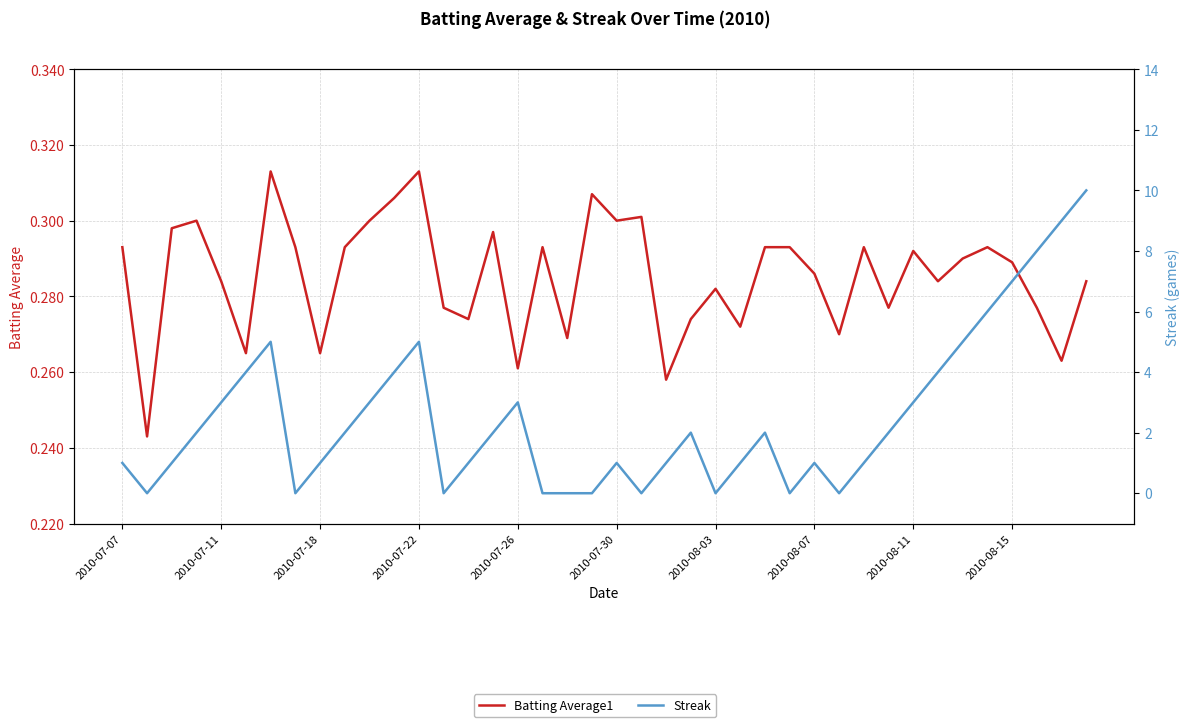

Rank the series at 2010-07-30 from lowest to highest value.

Batting Average1, Streak